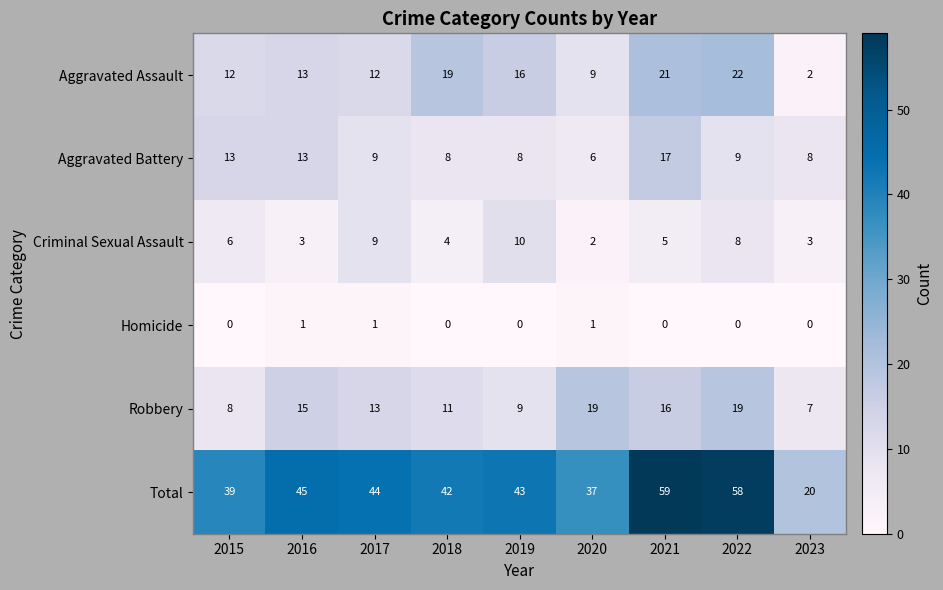

What is the minimum value for Total?

20